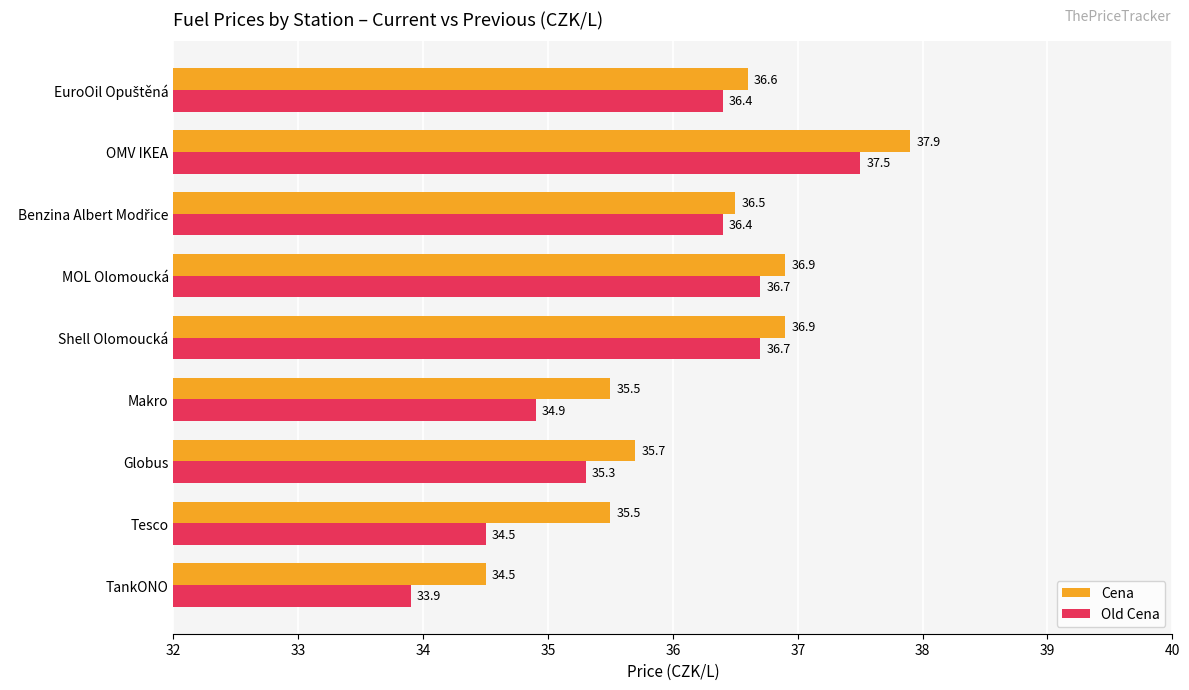

Count the number of data series in this chart.

2